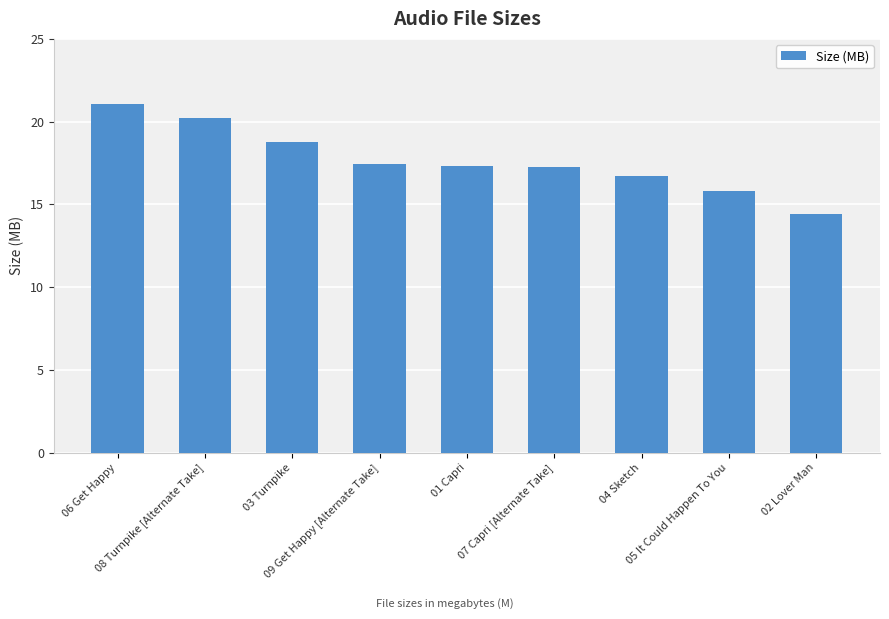

The value at 02 Lover Man is 5.7. True or false?

False